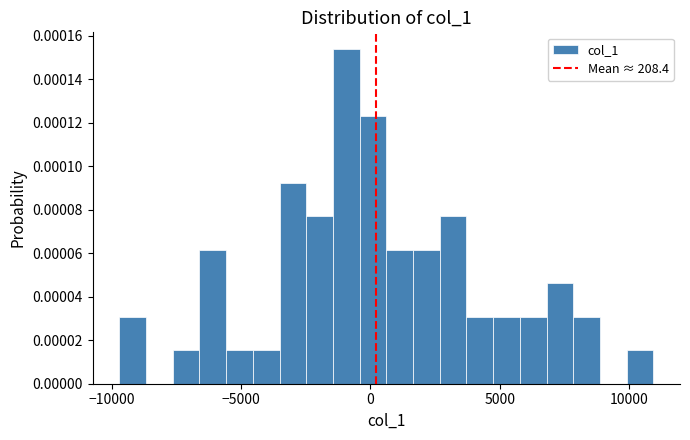

Around what value on the x-axis is the tallest bar? Give the approximate position of its centre, as read against the axis.

-1000